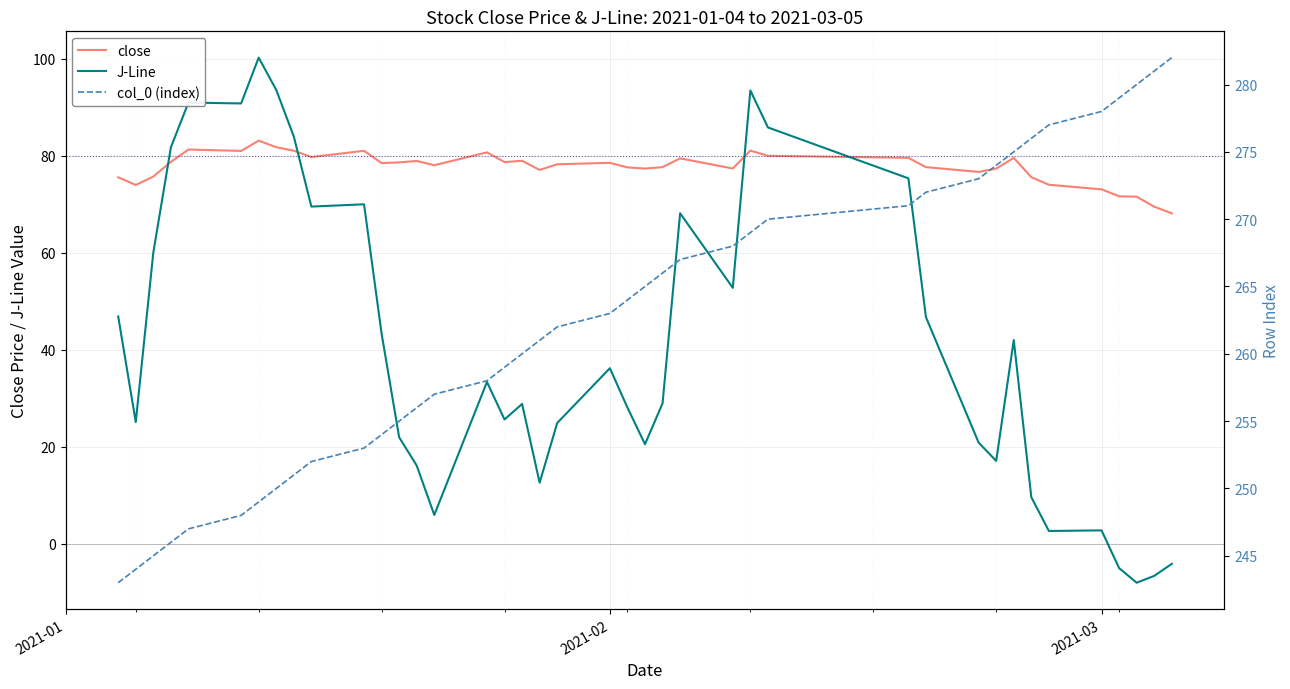

What is the highest value of the J-Line series?

100.2